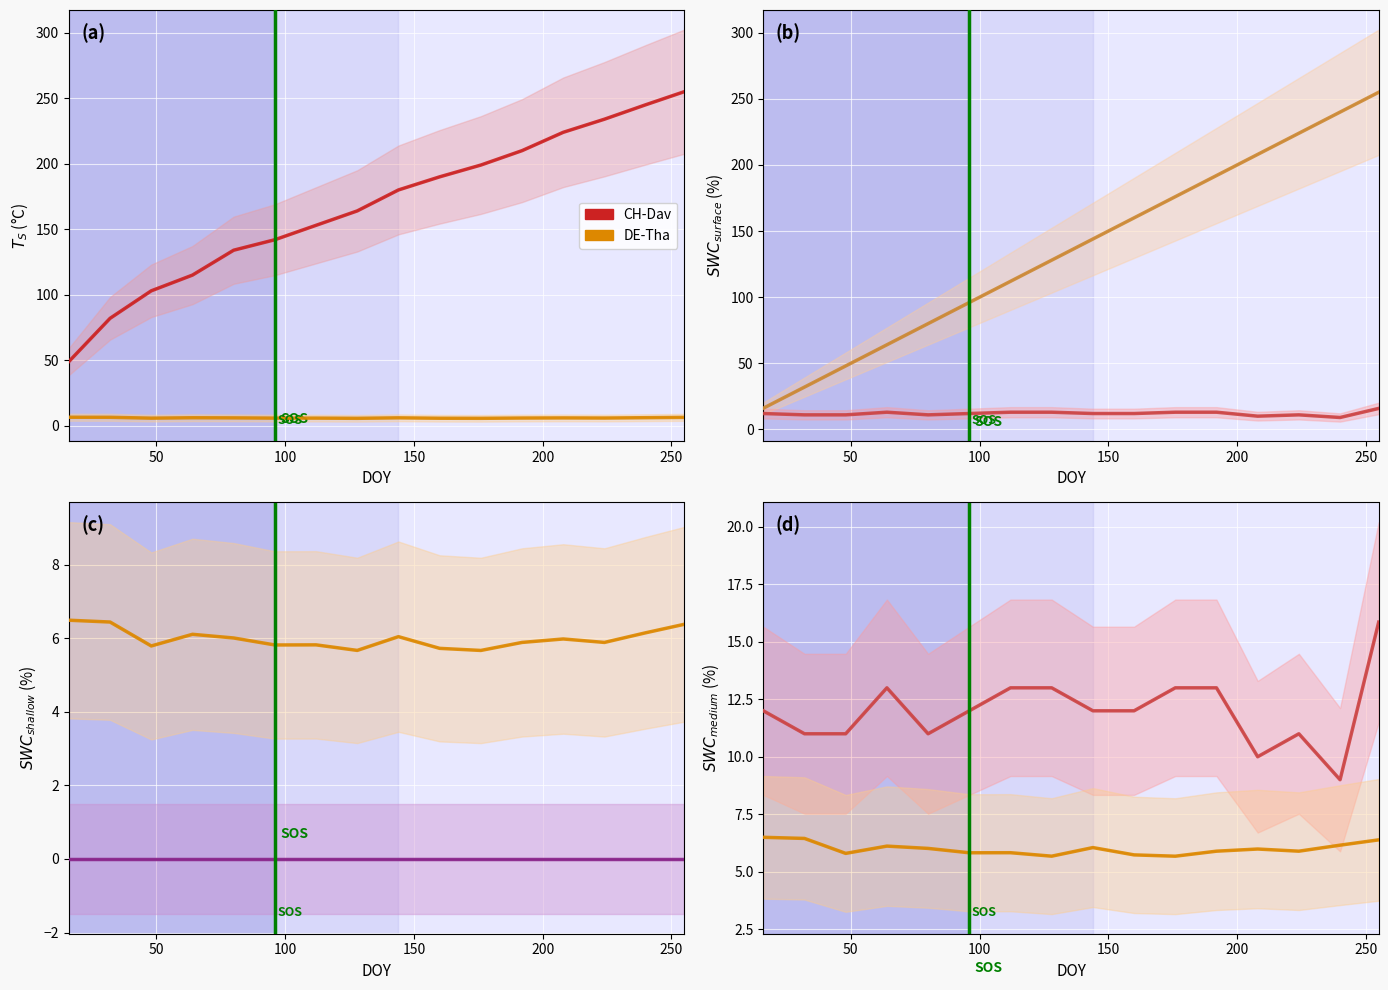

What is the maximum value shown in the chart?

255.0